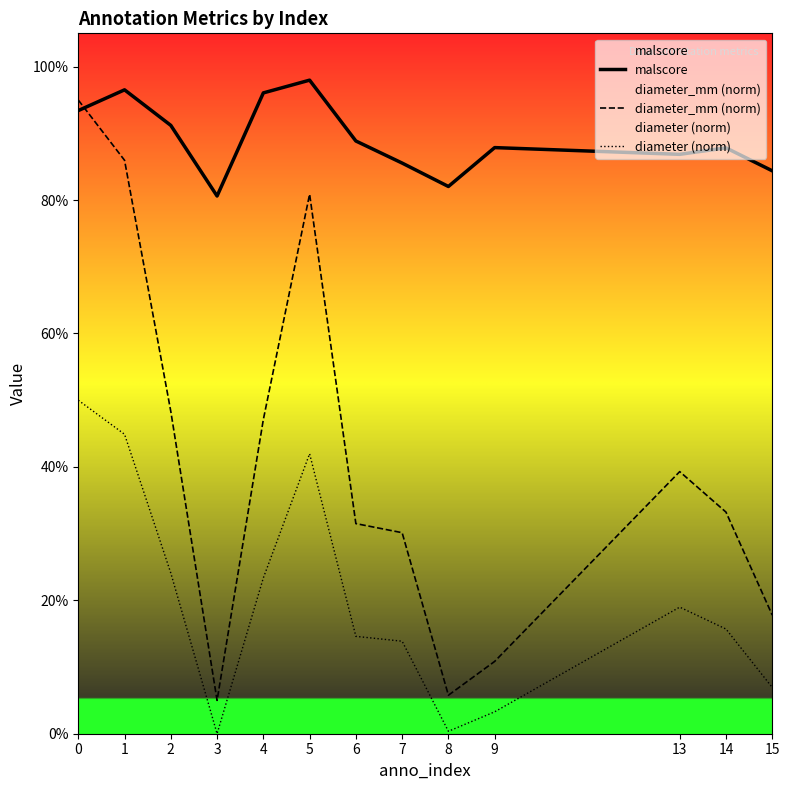

Count the number of categories in the chart.

13